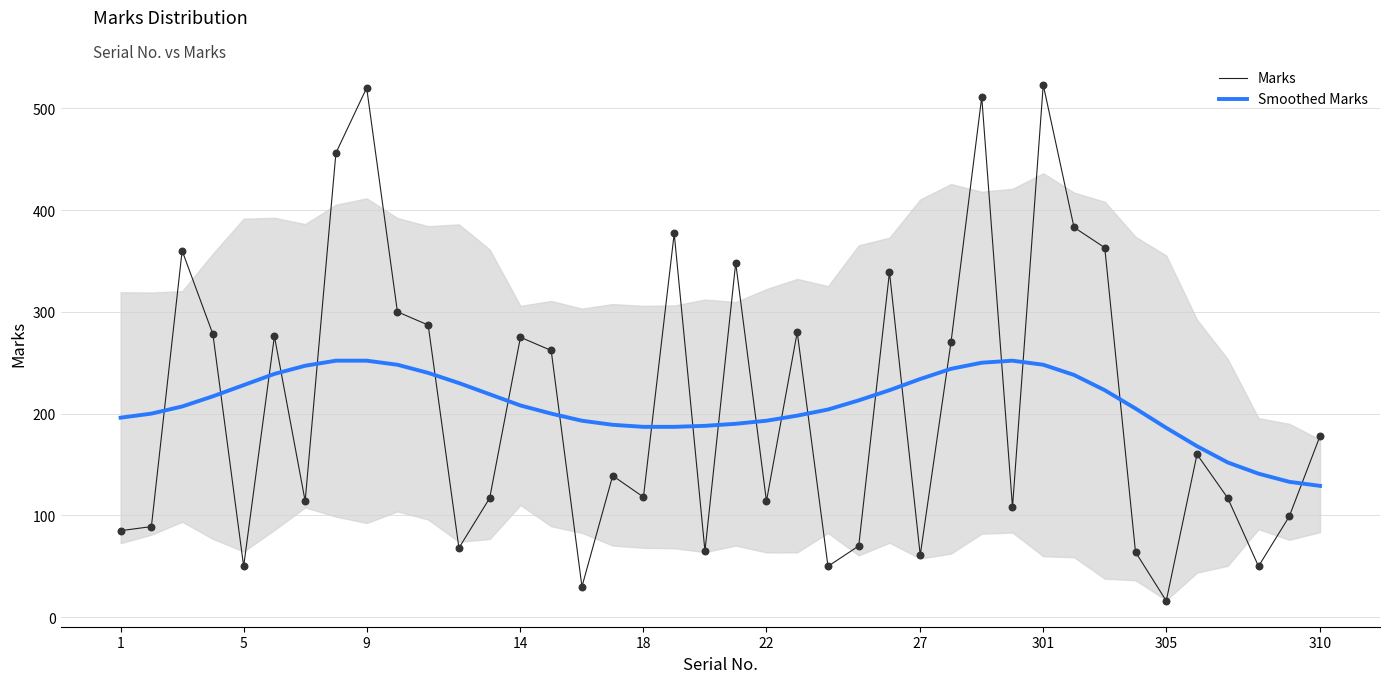

Which series has the largest total across all categories?

Marks